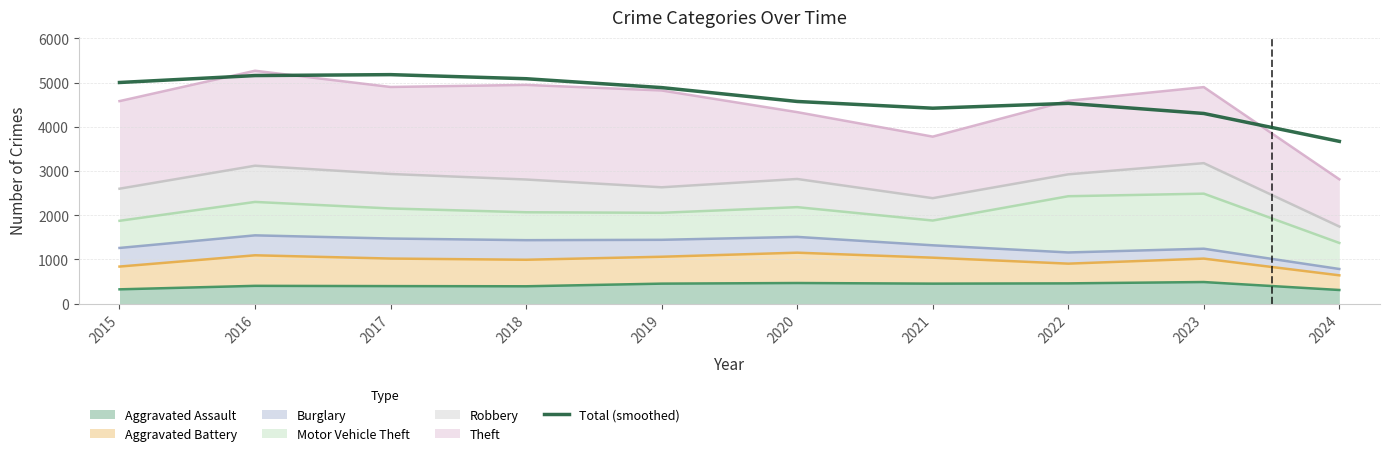

Which label corresponds to the smallest value in the chart?

2024